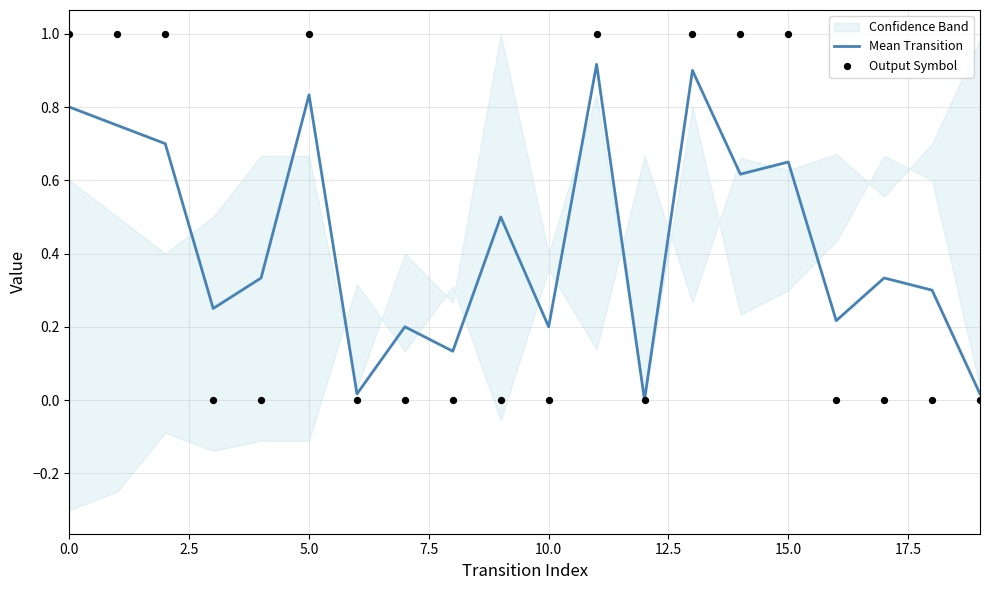

Which series contains the highest Y value?

Output Symbol